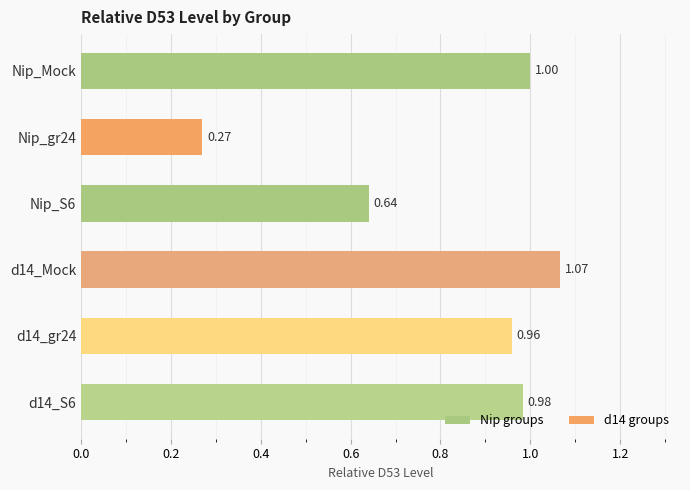

List the labels in order of value, smallest first.

Nip_gr24, Nip_S6, d14_gr24, d14_S6, Nip_Mock, d14_Mock